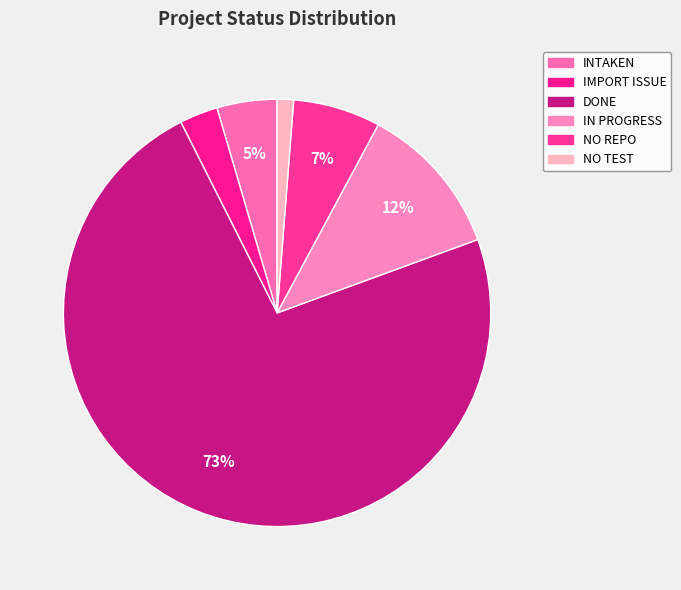

Count the number of slices in the pie.

6